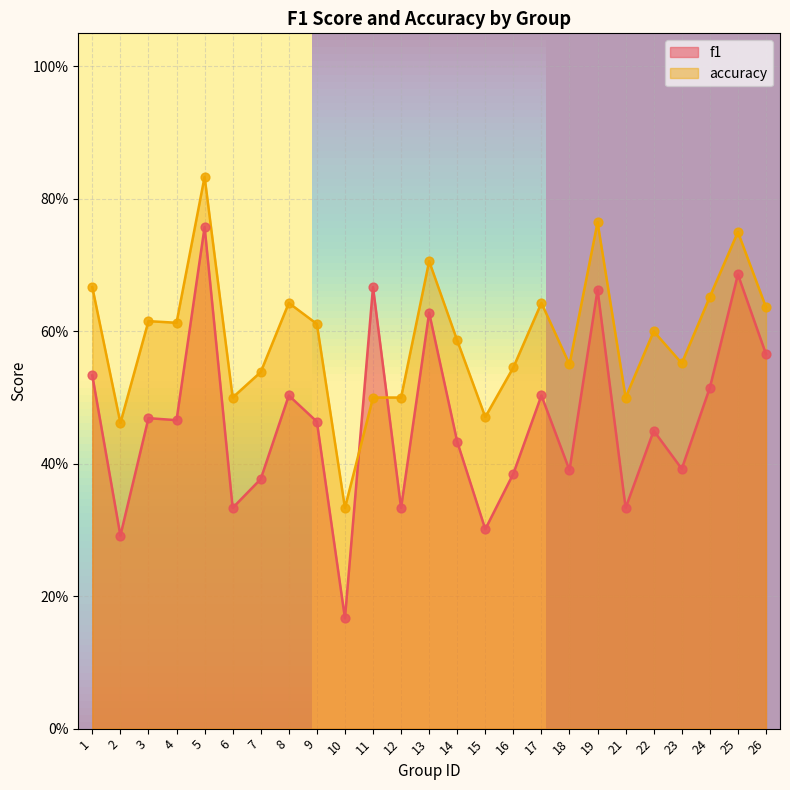

What are all the series names shown in the legend?

f1, accuracy